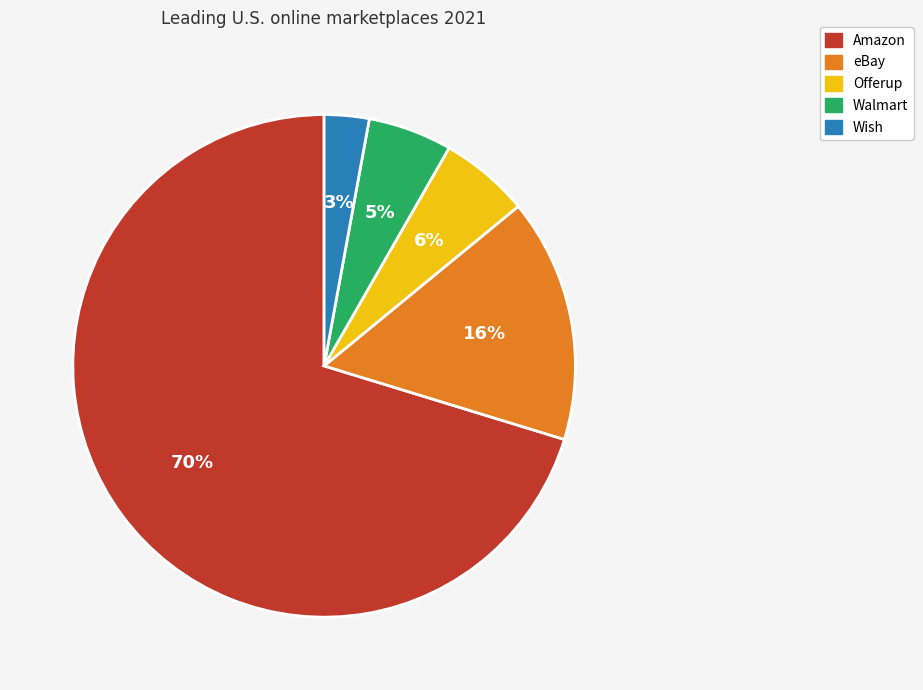

Combined, do Offerup and Wish account for over 50%?

No